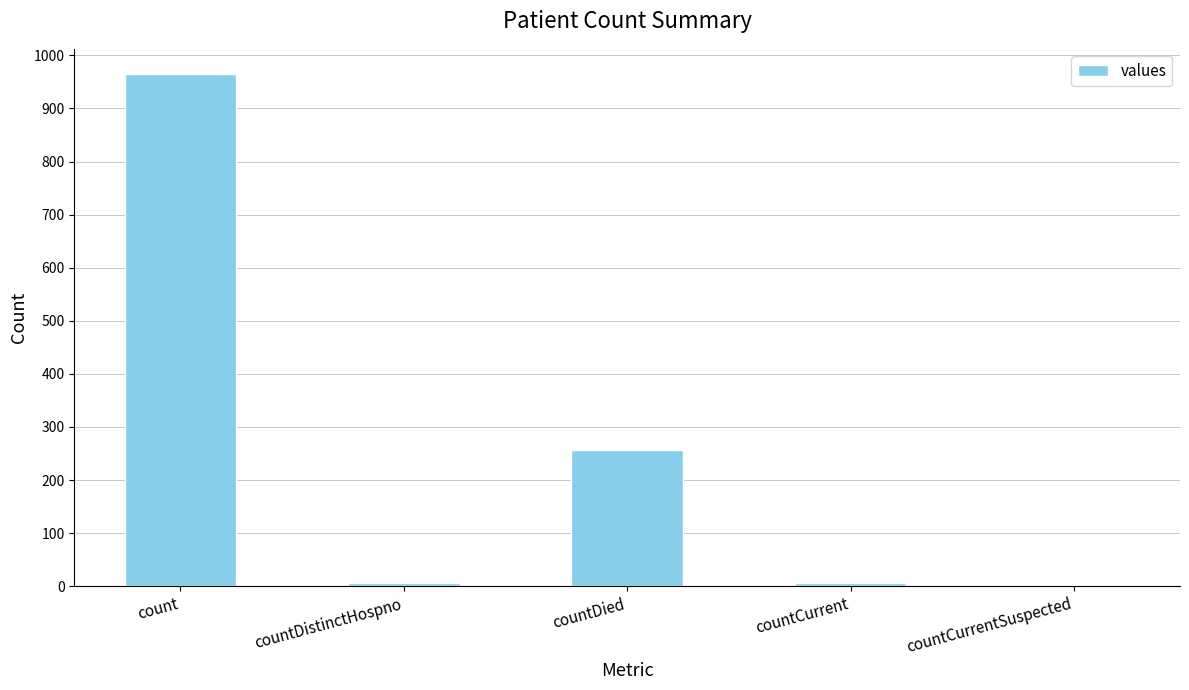

The chart shows a value of 412 at countDied. True or false?

False